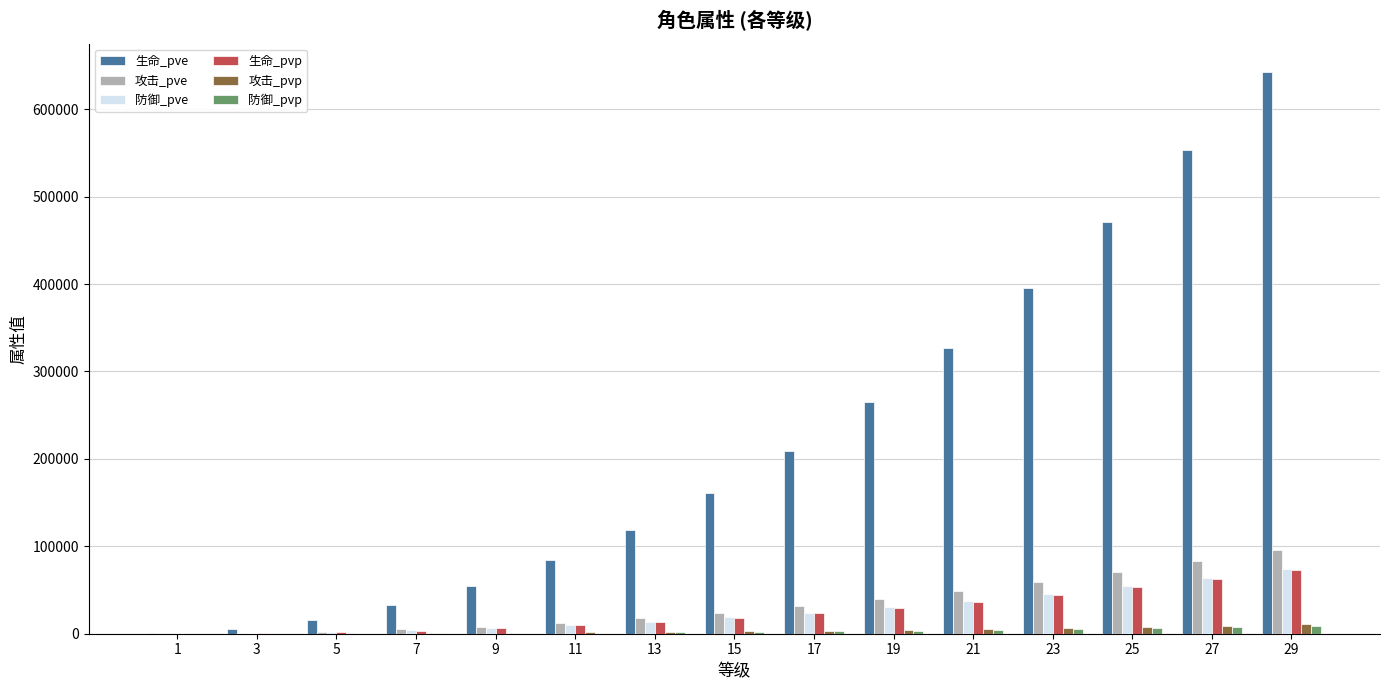

What is the average value of the 生命_pvp series?

25041